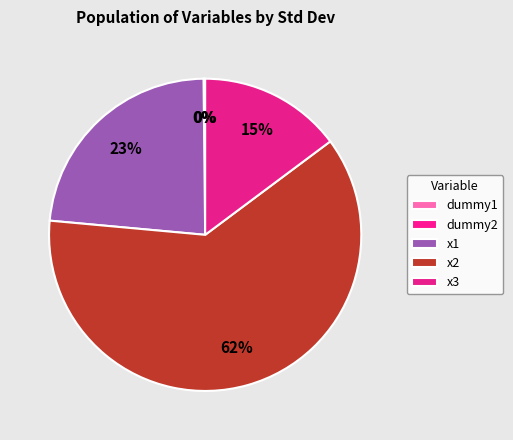

Which category has the smallest portion of the pie?

dummy2